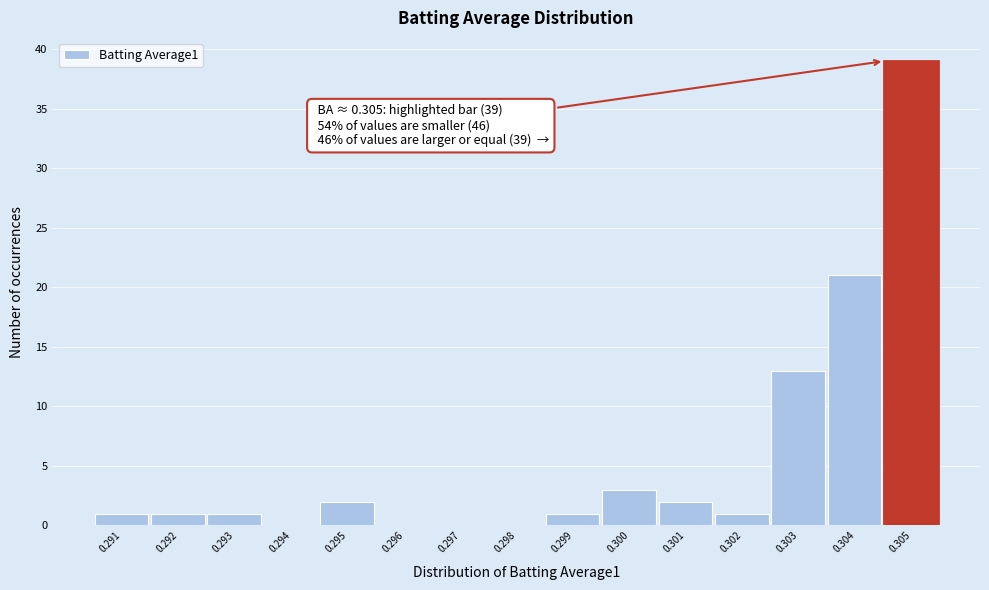

Reading left to right, what are all the values shown in this chart?

0.291=1	0.292=1	0.293=1	0.294=0	0.295=2	0.296=0	0.297=0	0.298=0	0.299=1	0.300=3	0.301=2	0.302=1	0.303=13	0.304=21	0.305=39